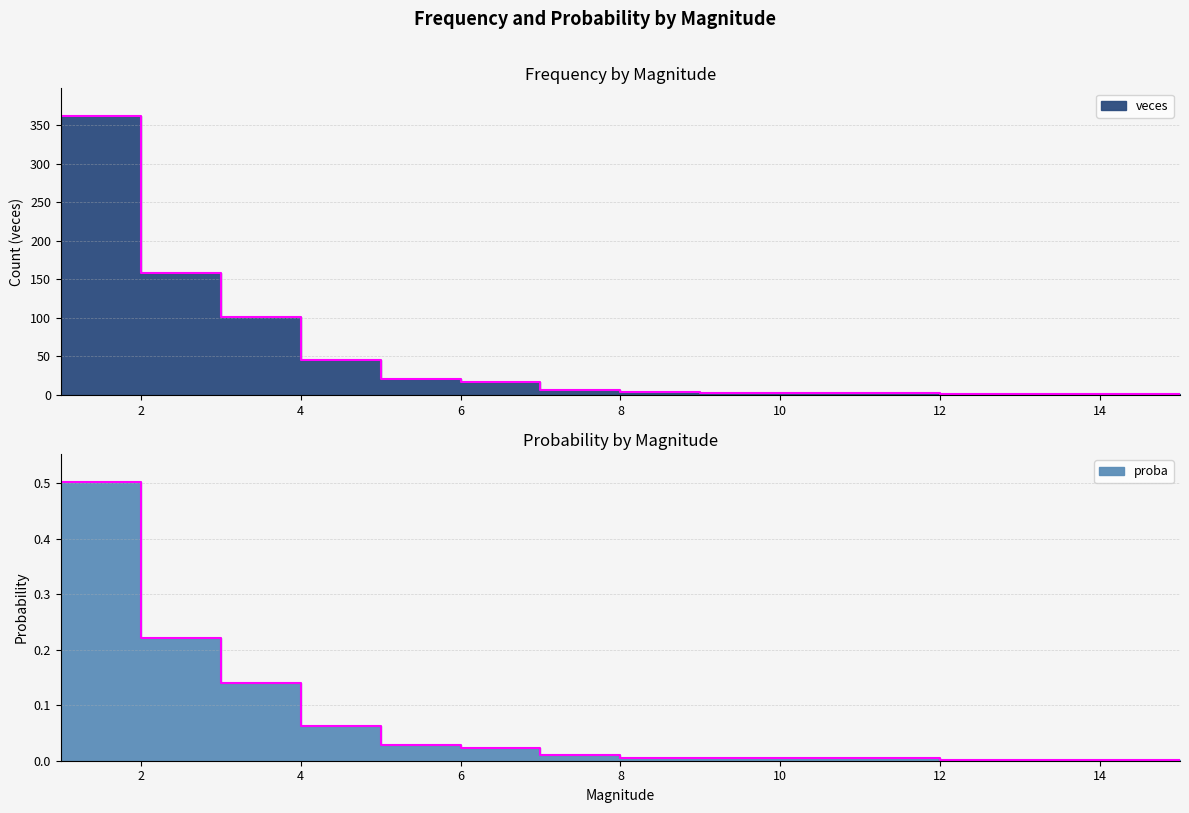

Between 2 and 6, which is larger?

2